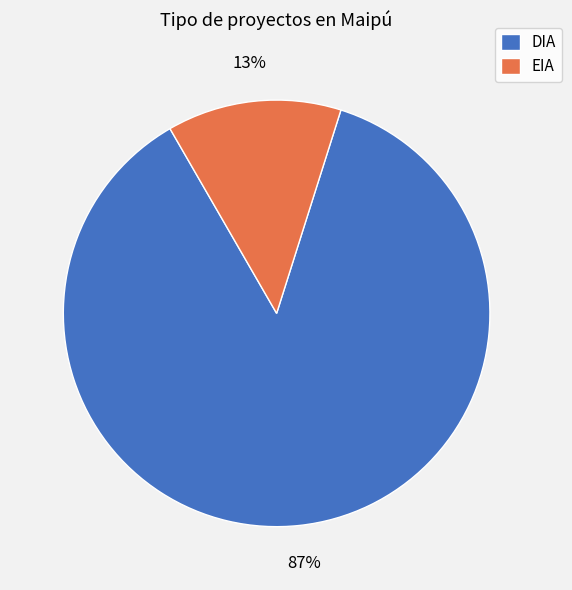

Between DIA and EIA, which is larger?

DIA